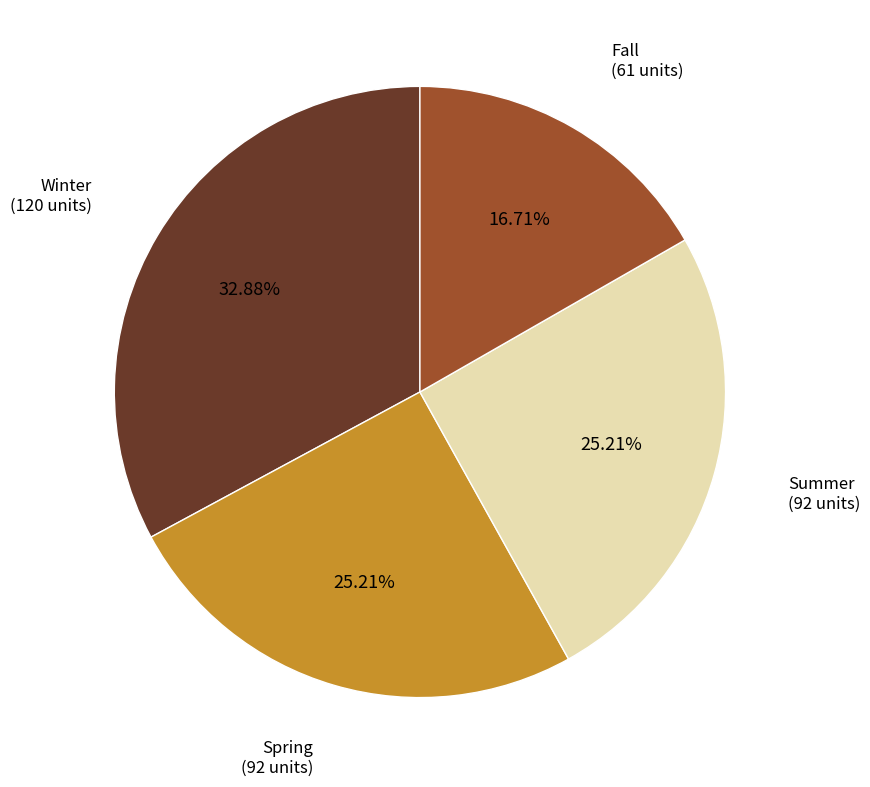

What is the smallest slice in the pie chart?

Fall